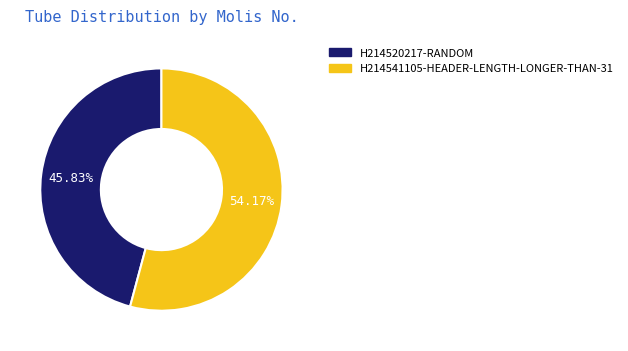

What is the total percentage of H214520217-RANDOM and H214541105-HEADER-LENGTH-LONGER-THAN-31?

100.0%